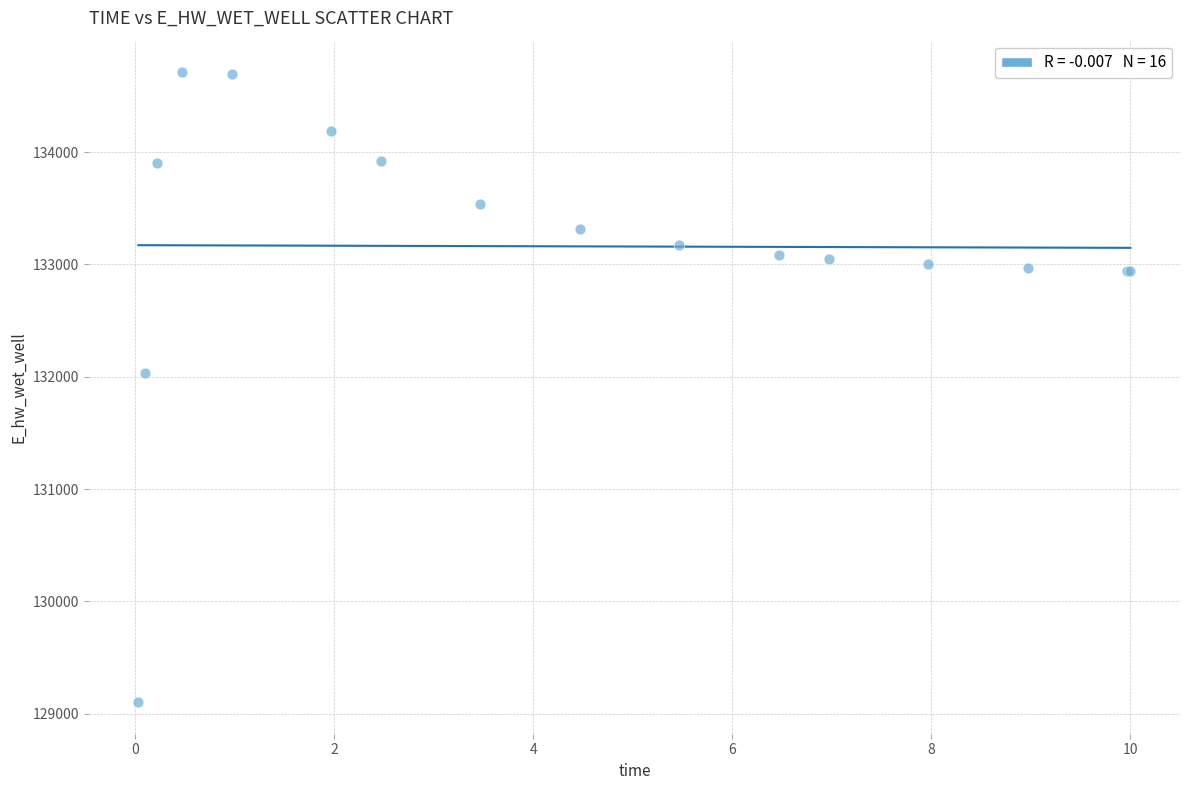

What Y value in the scatter plot is closest to 131906?

132028.7